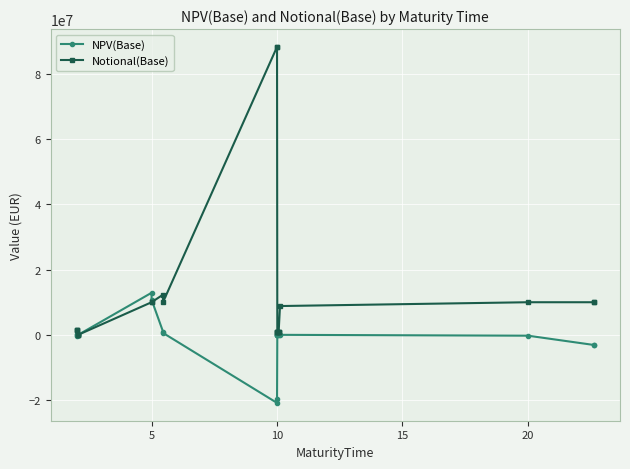

Is the value of NPV(Base) at 6 greater than the value of Notional(Base) at 8?

Yes